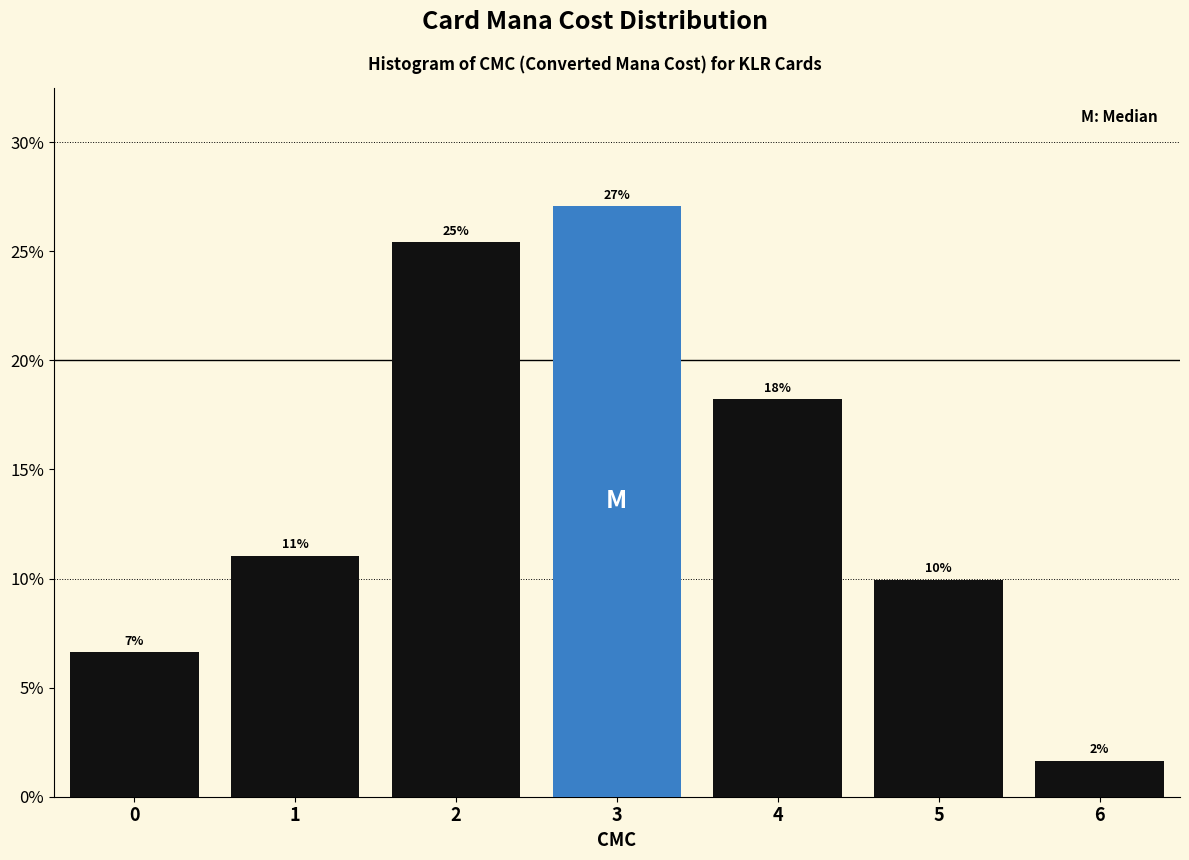

Are the bars horizontal?

No